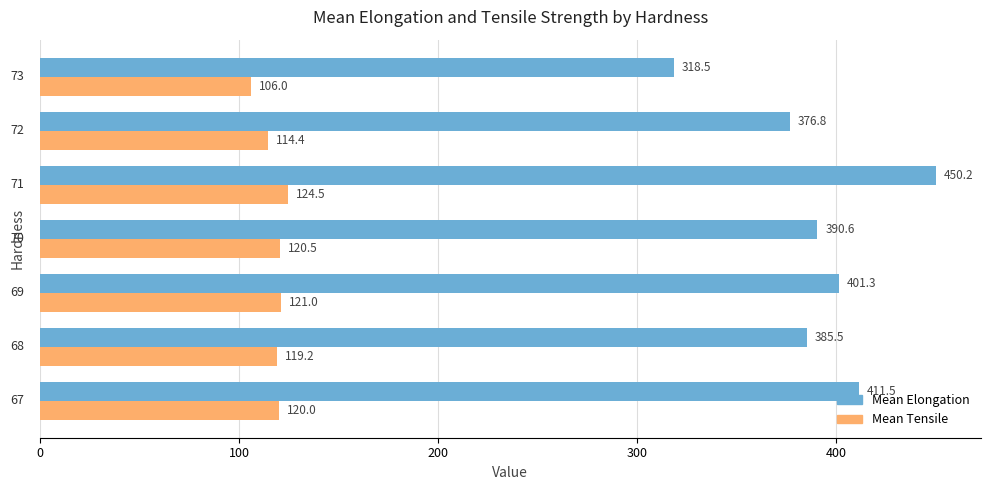

Which series has the largest total across all categories?

Mean Elongation